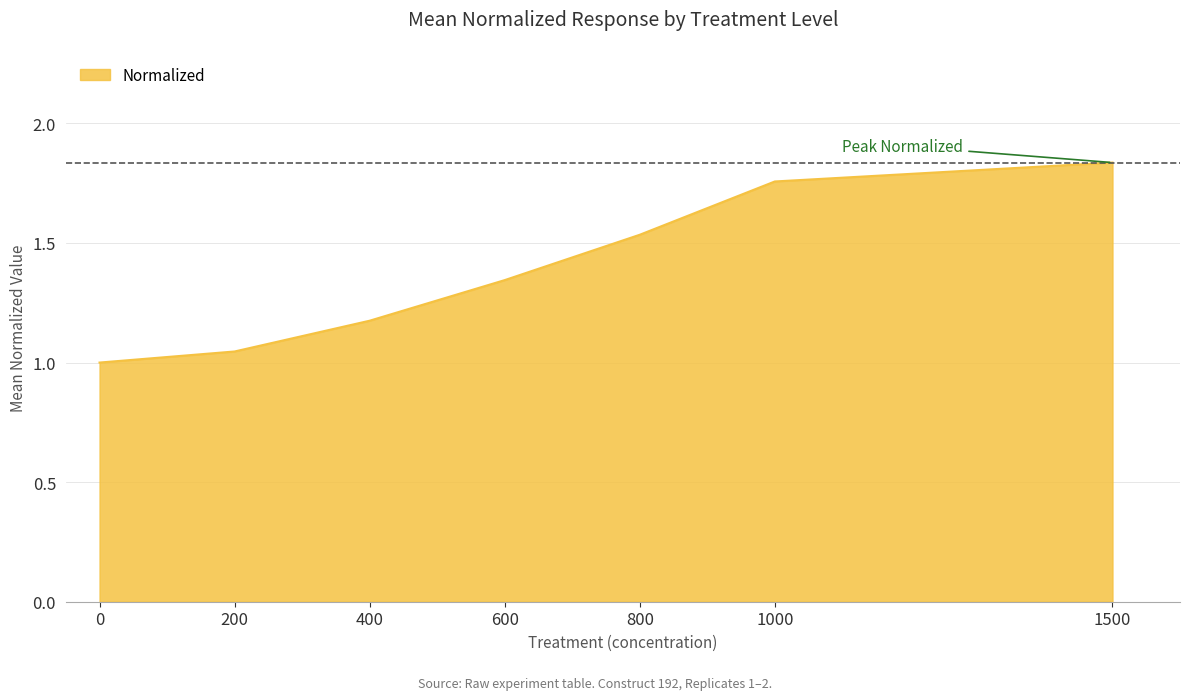

List the labels in order of value, largest first.

1500, 1000, 800, 600, 400, 200, 0